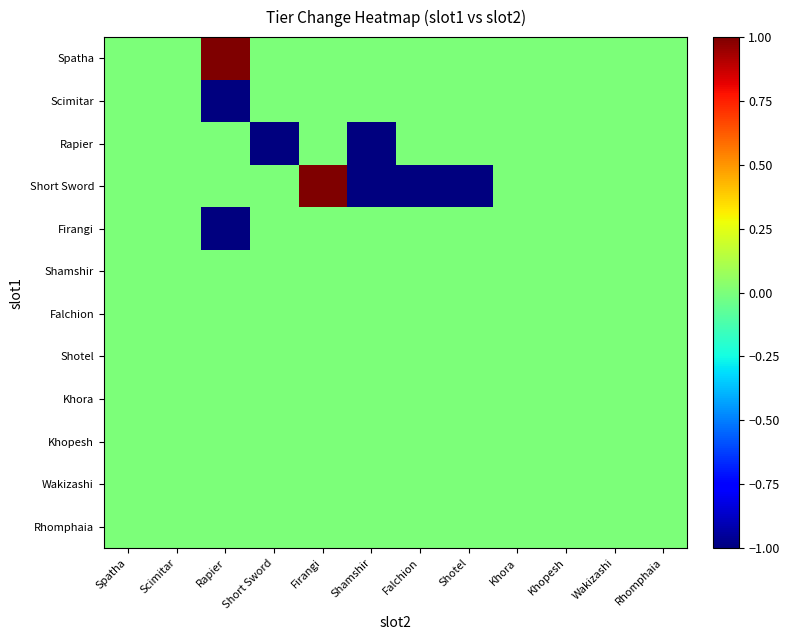

At Falchion, list the series in order from largest to smallest.

Spatha, Scimitar, Rapier, Firangi, Shamshir, Falchion, Shotel, Khora, Khopesh, Wakizashi, Rhomphaia, Short Sword